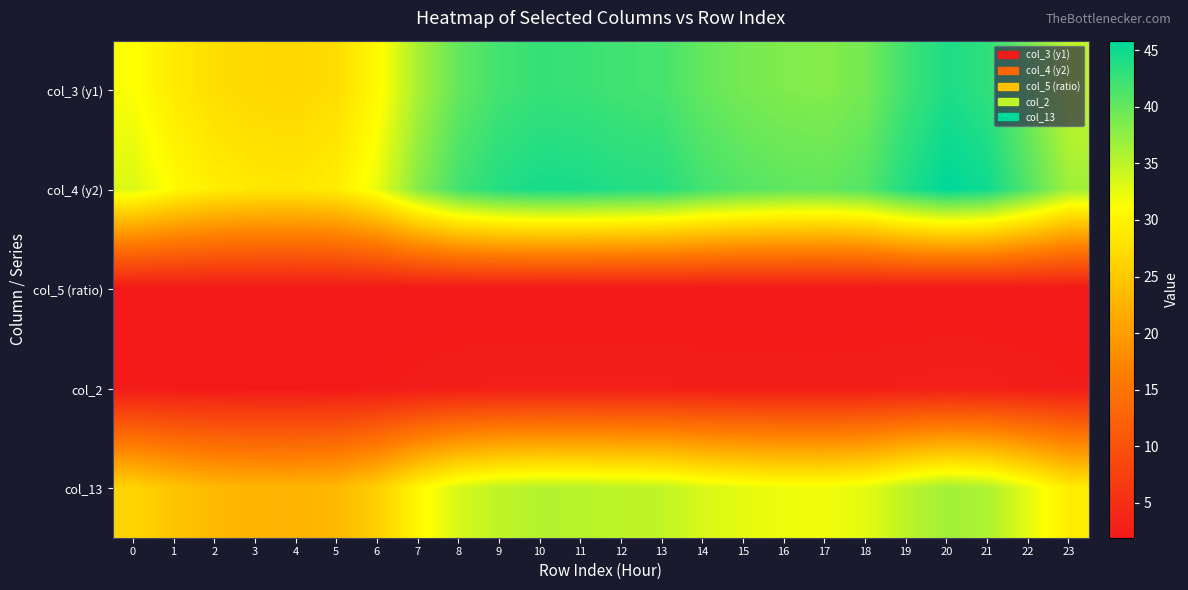

What is the minimum value shown in the chart?

1.9